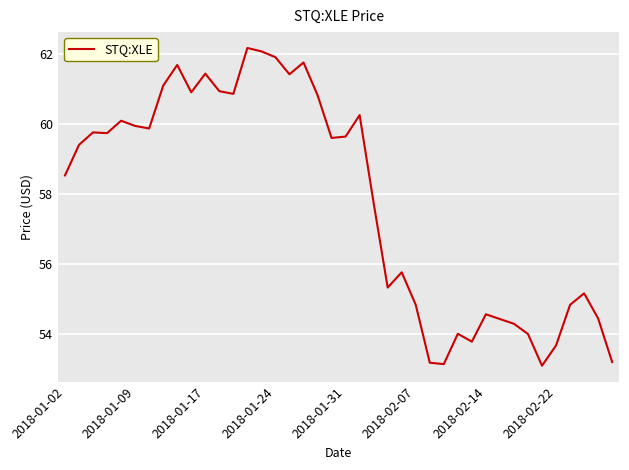

Is this an area chart (filled region under the line)?

No